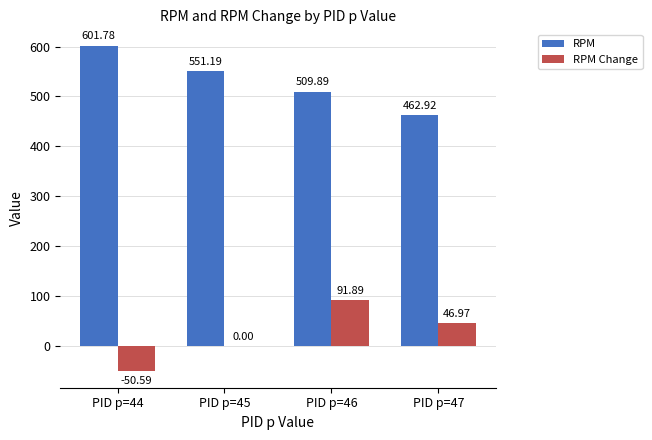

At which category is the sum across all series the highest?

PID p=46